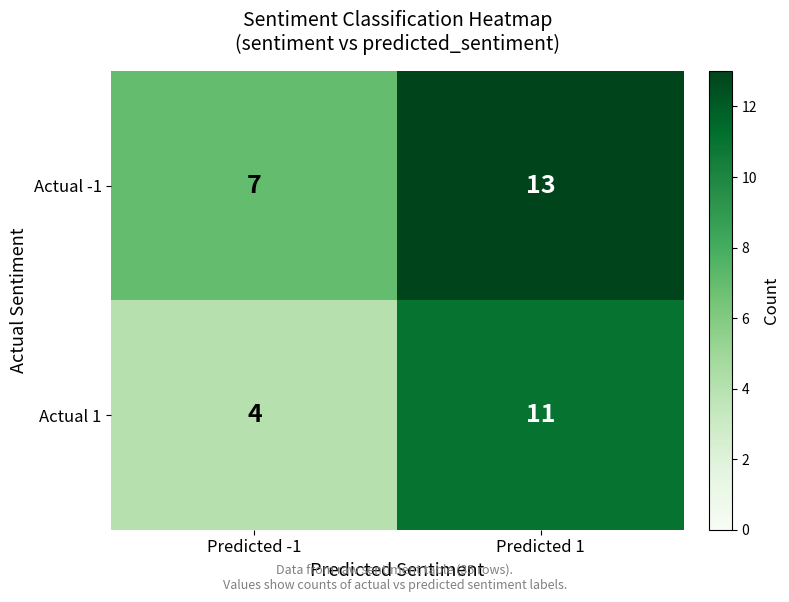

Which series has the widest spread of values?

Actual 1